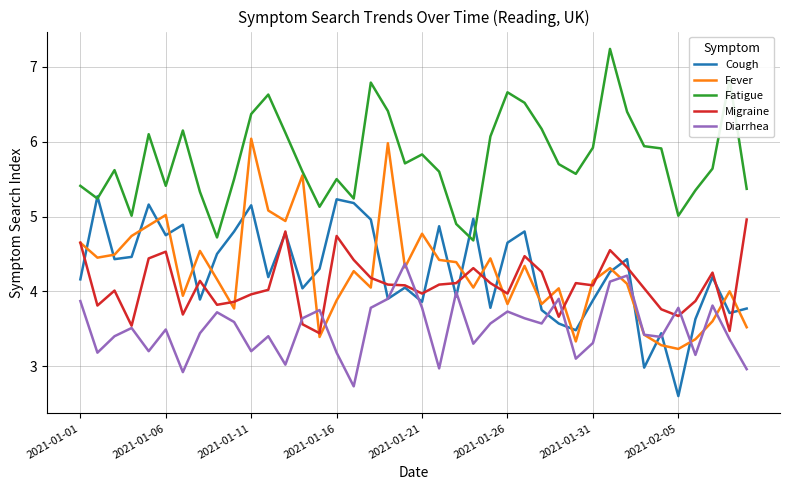

True or false: Fatigue and Migraine intersect in this chart.

False